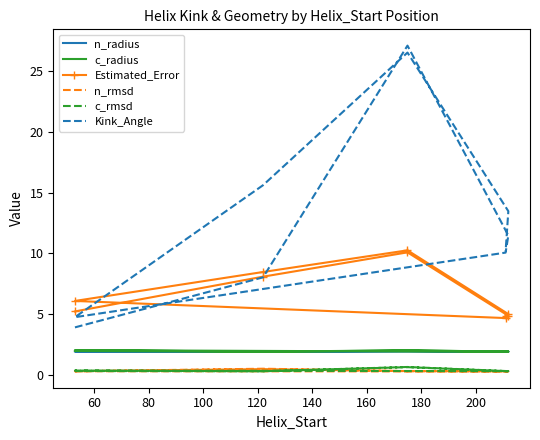

In Estimated_Error, how many points are higher than both neighbors (excluding endpoints)?

2